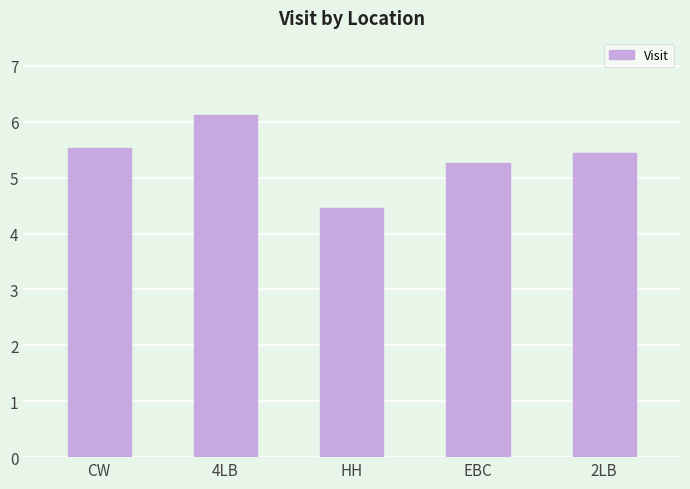

What is the label of the 4th bar from the left?

EBC